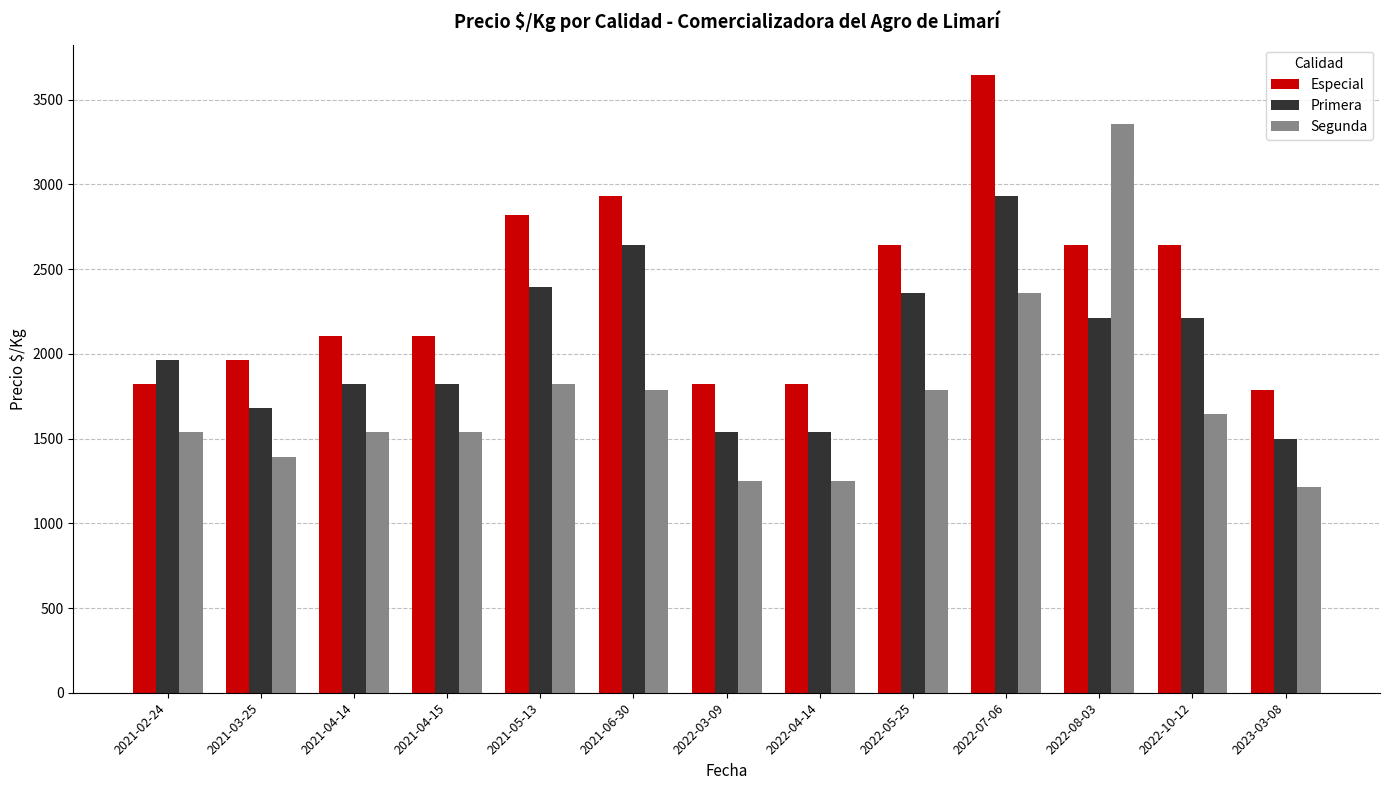

How many data points does each series have?

13